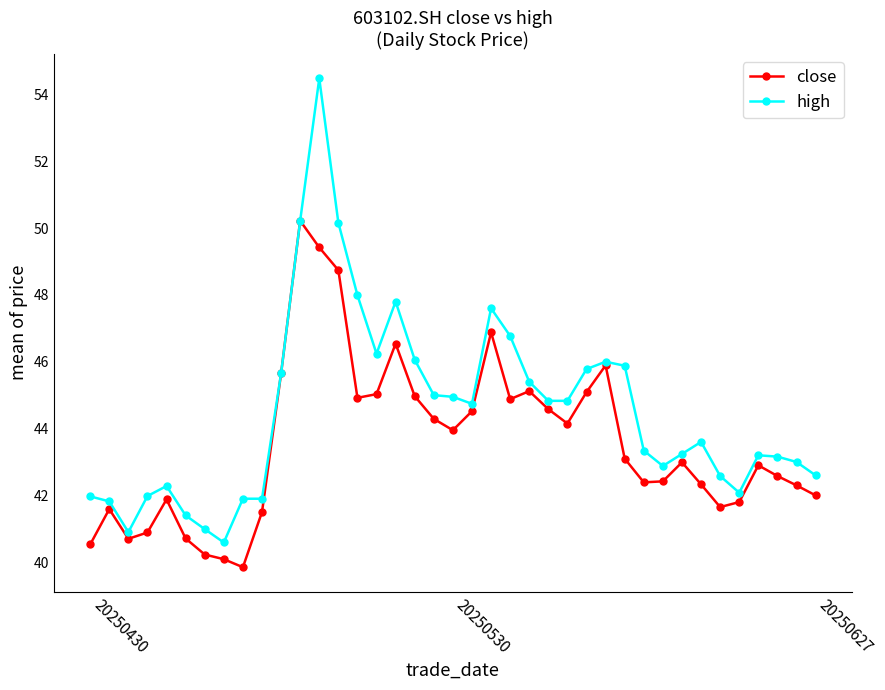

What is the minimum value for close?

39.9